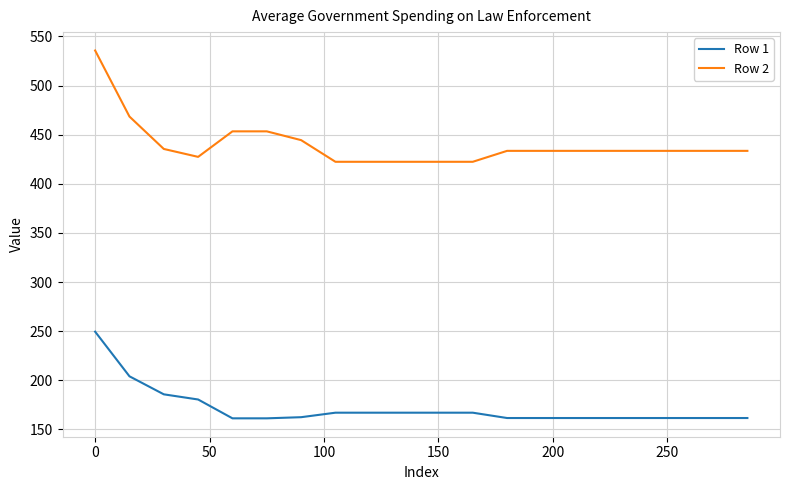

What are all the series names shown in the legend?

Row 1, Row 2